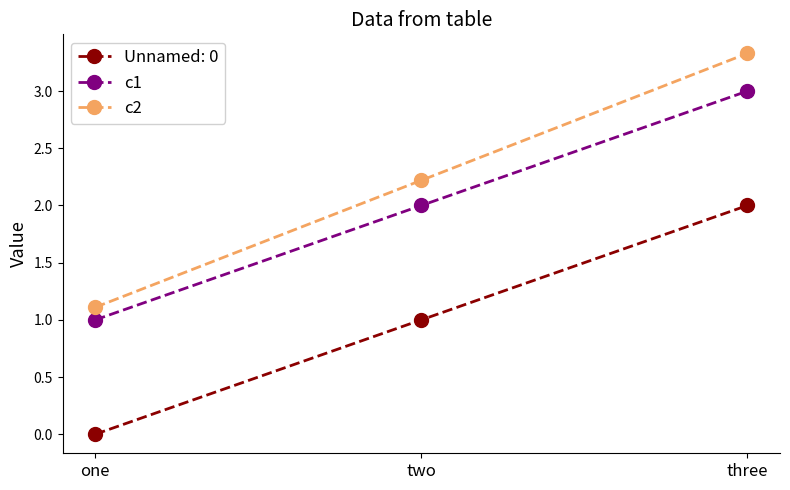

What are all the series names shown in the legend?

Unnamed: 0, c1, c2